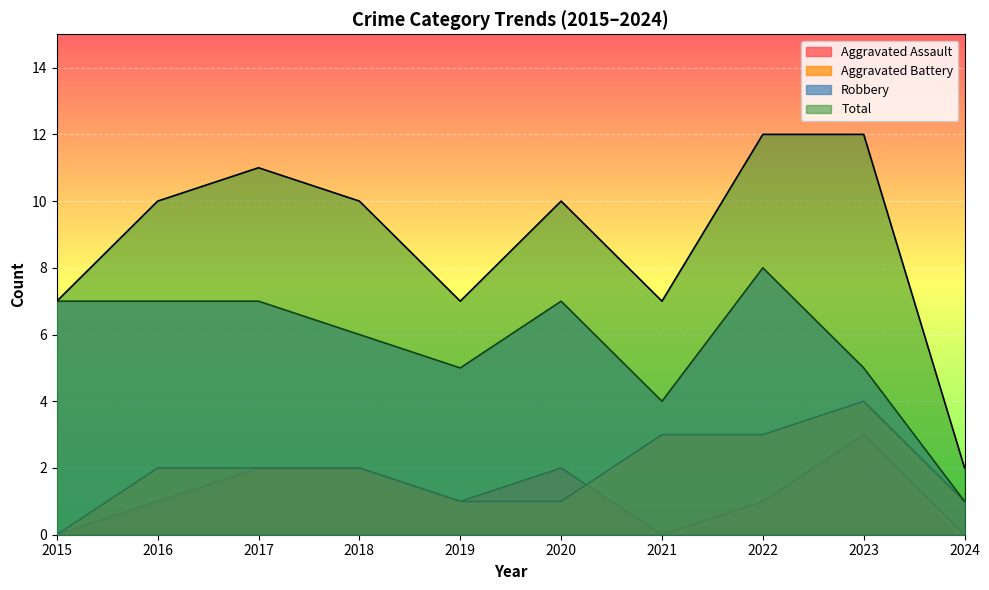

How many lines are shown in the chart?

4